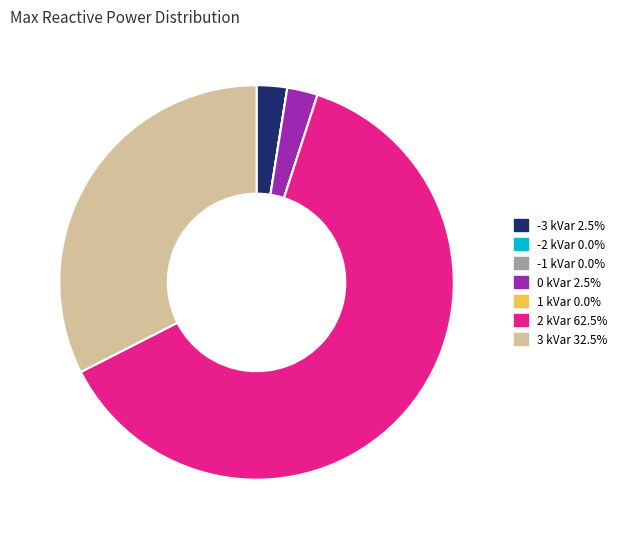

Which slice represents more than half of the pie?

2